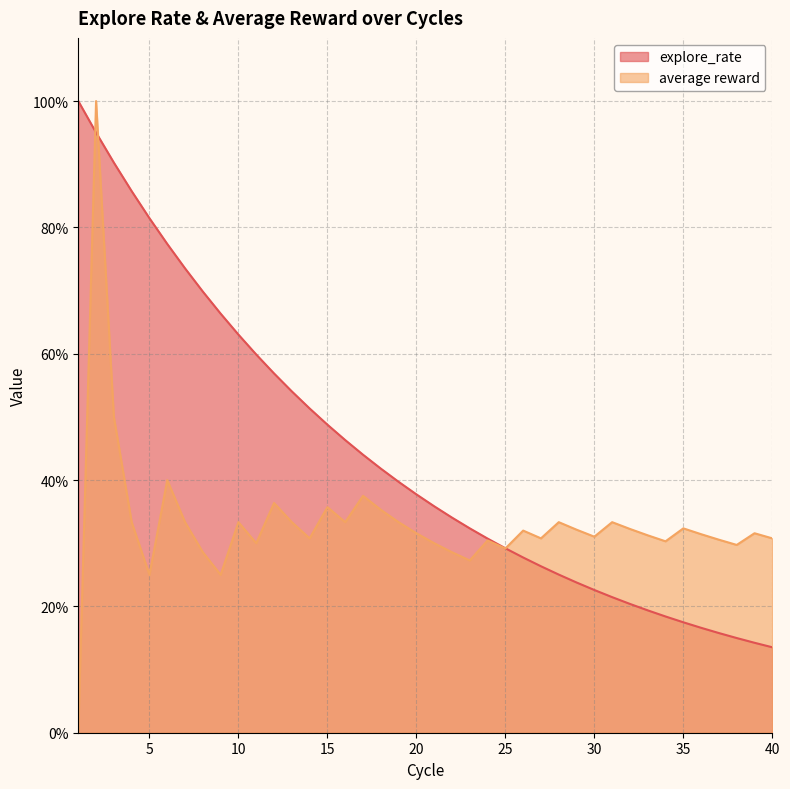

True or false: average reward has a value of 0.2 at 25.

False